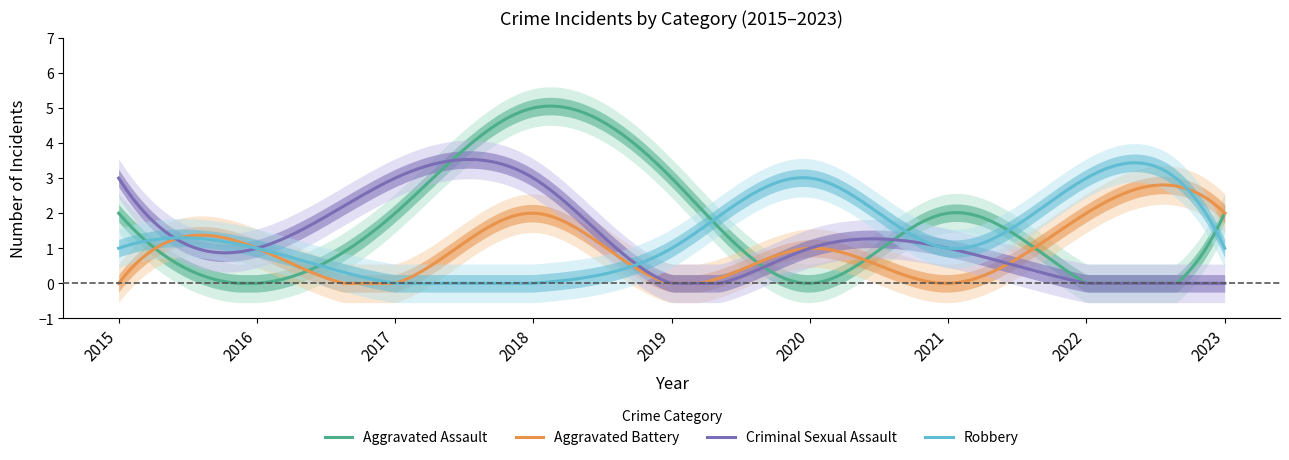

At which label is Aggravated Assault closest to 2?

2015